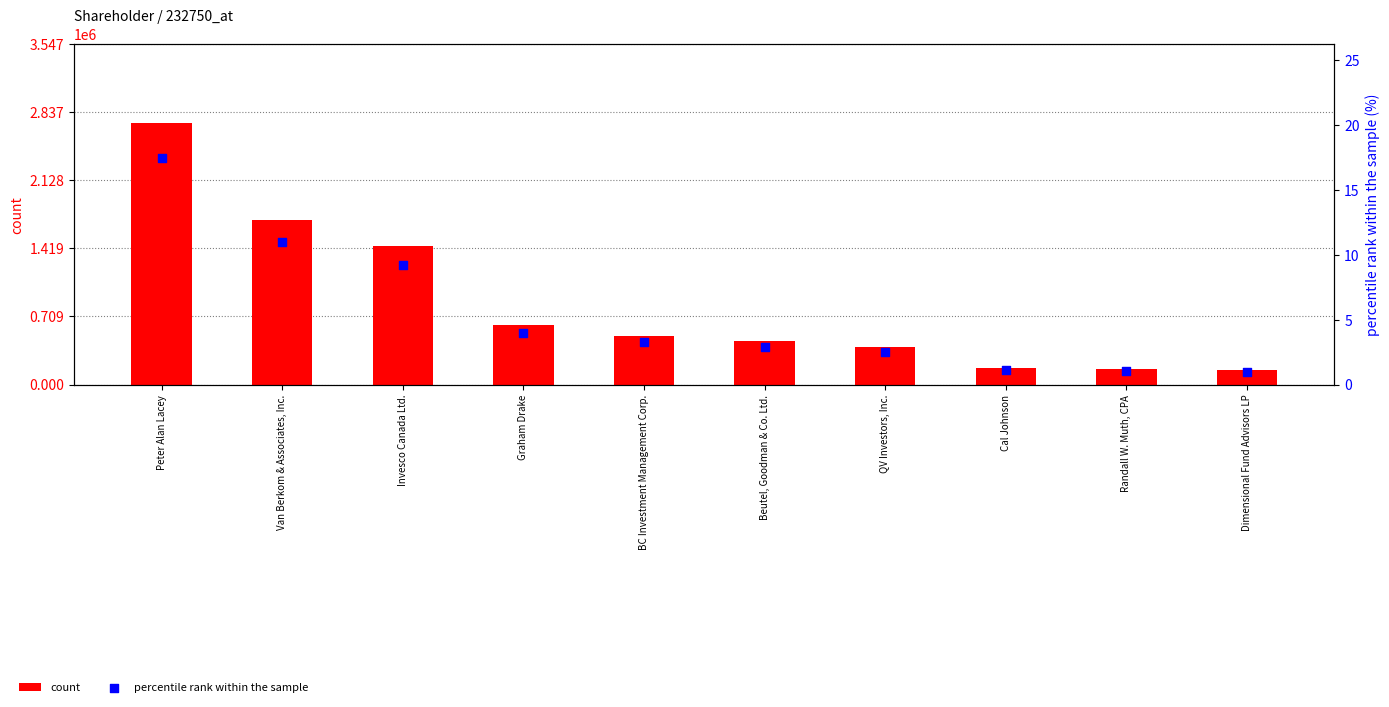

Which series has the largest total across all categories?

count